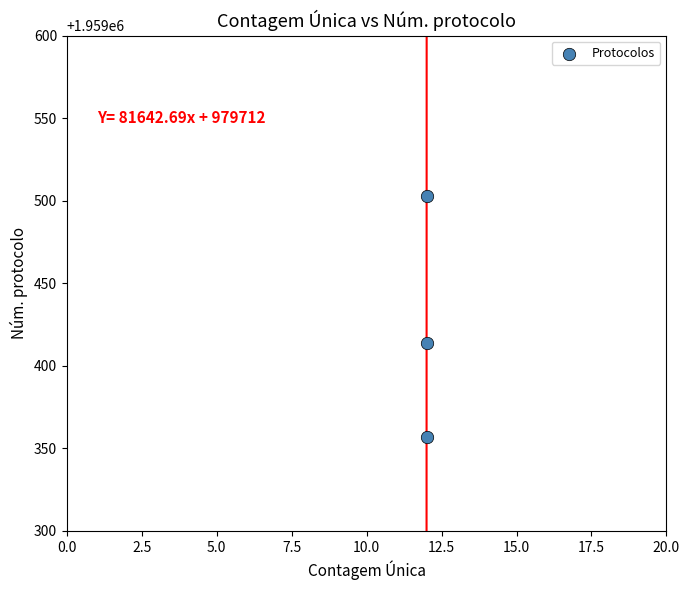

What Y value in the scatter plot is closest to 1959430?

1959414